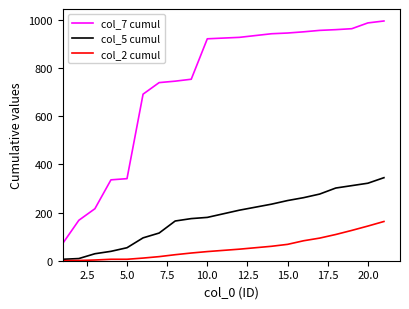

True or false: col_2 cumul and col_7 cumul intersect in this chart.

False